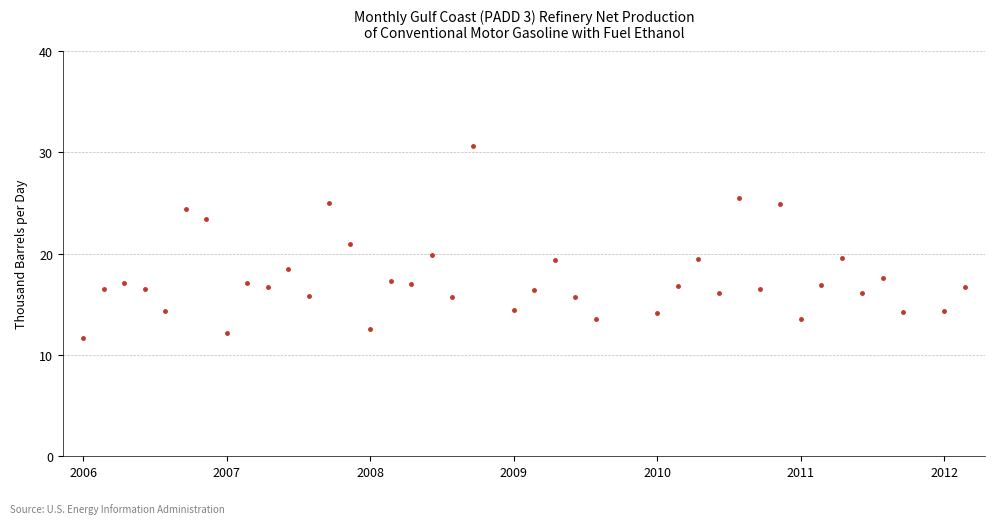

What is the average value?

17.6